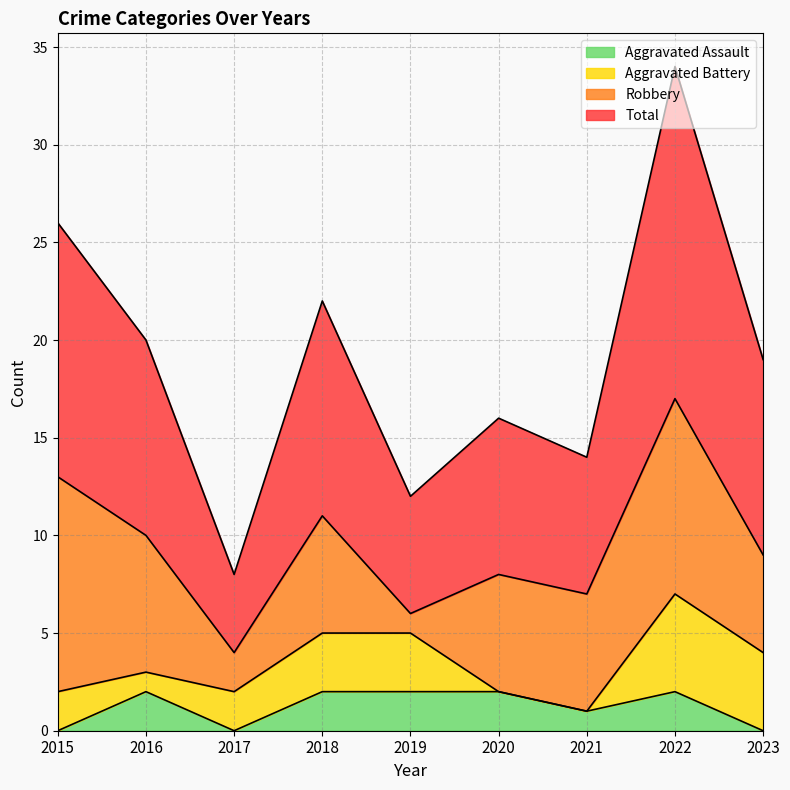

What is the sum of all Aggravated Assault values?

11